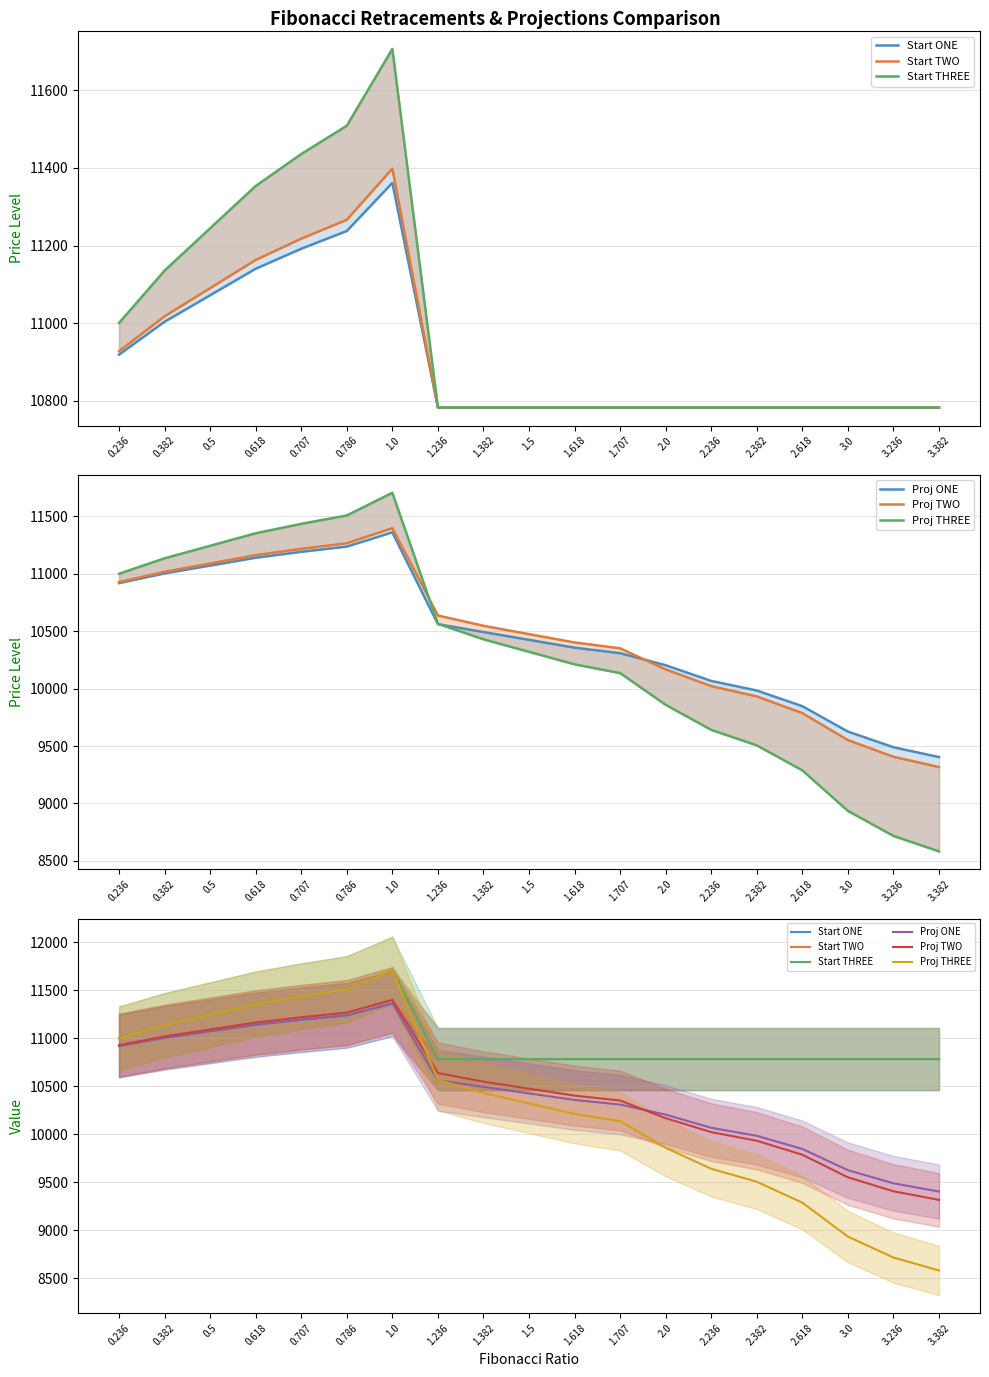

How many data points in Proj TWO are above 10474?

10